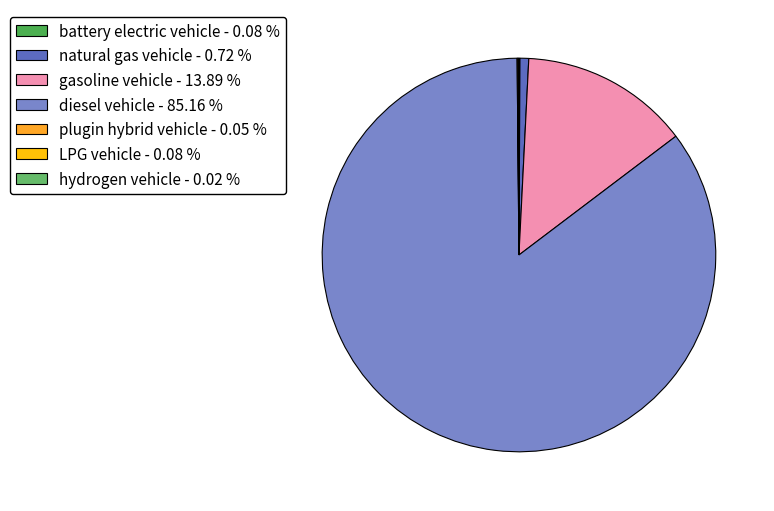

What is the smallest slice in the pie chart?

hydrogen vehicle